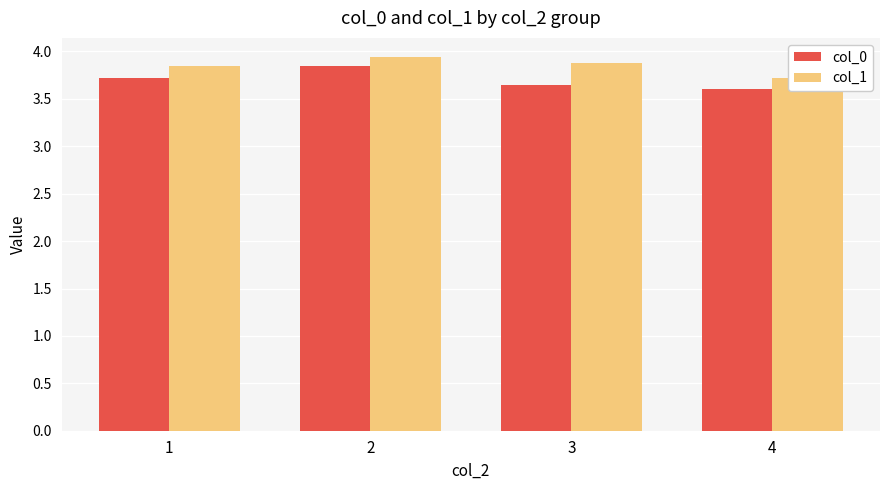

Rank the series by their maximum value, from lowest to highest.

col_0, col_1